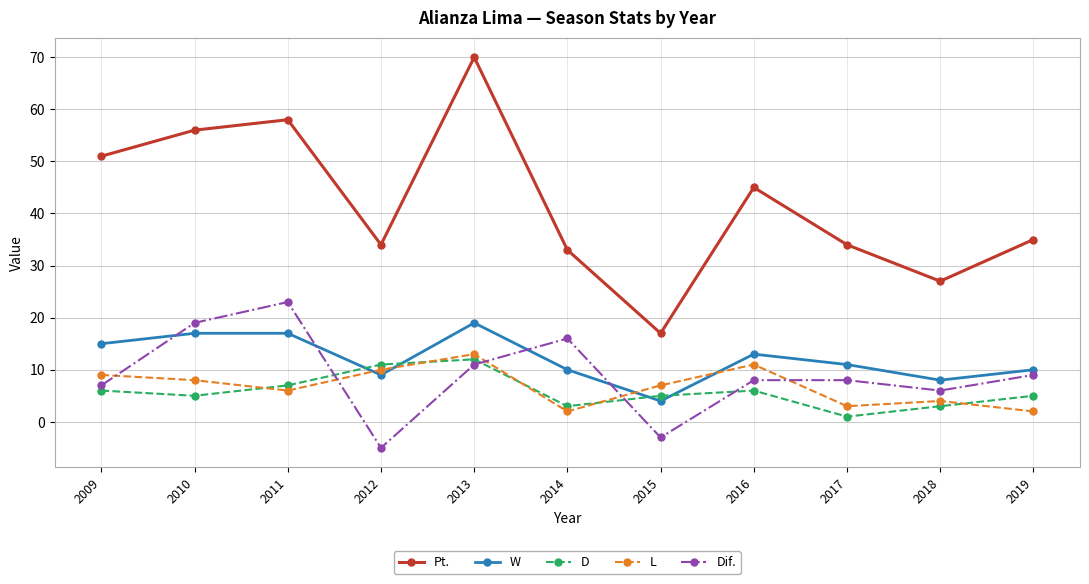

Does the chart display data point markers on the line(s)?

Yes